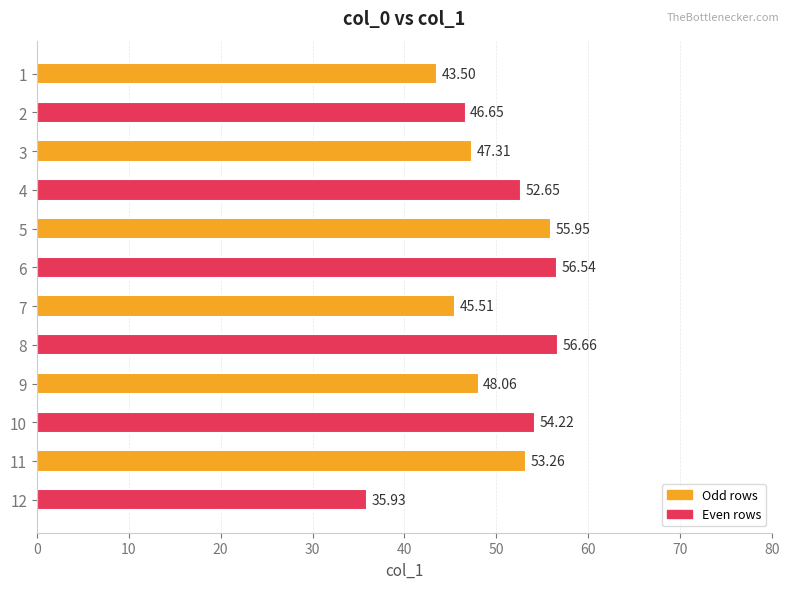

Is it true that the value at 10 is 80.3?

False